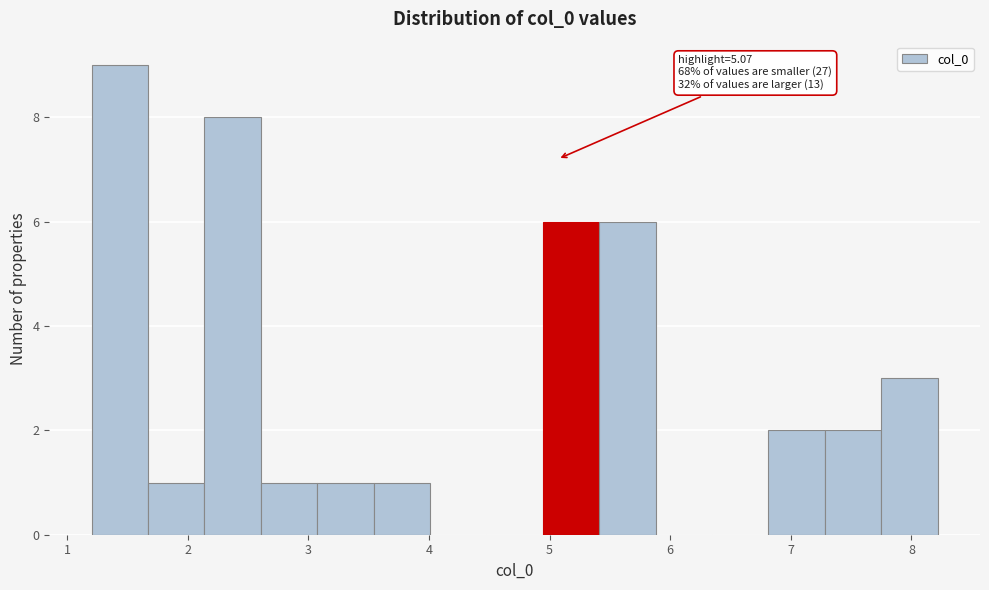

Which range on the x-axis has the tallest bar?

1.2 to 1.7